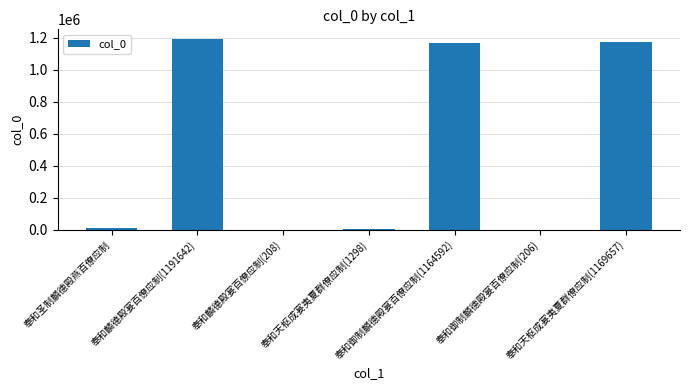

What is the change in value from 奉和麟德殿宴百僚应制(1191642) to 奉和御制麟德殿宴百僚应制(206)?

-1191436